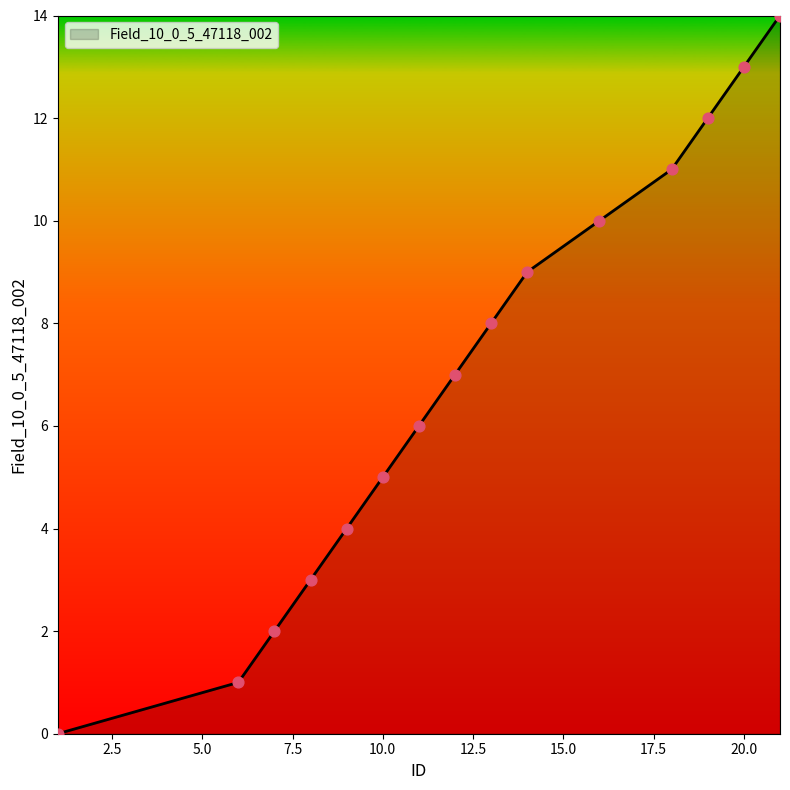

What is the difference between the maximum and minimum values?

14